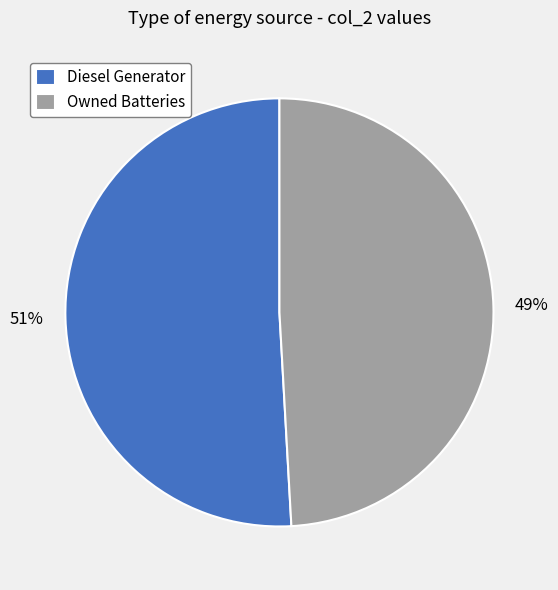

Is it true that Owned Batteries is 64% of the pie?

False